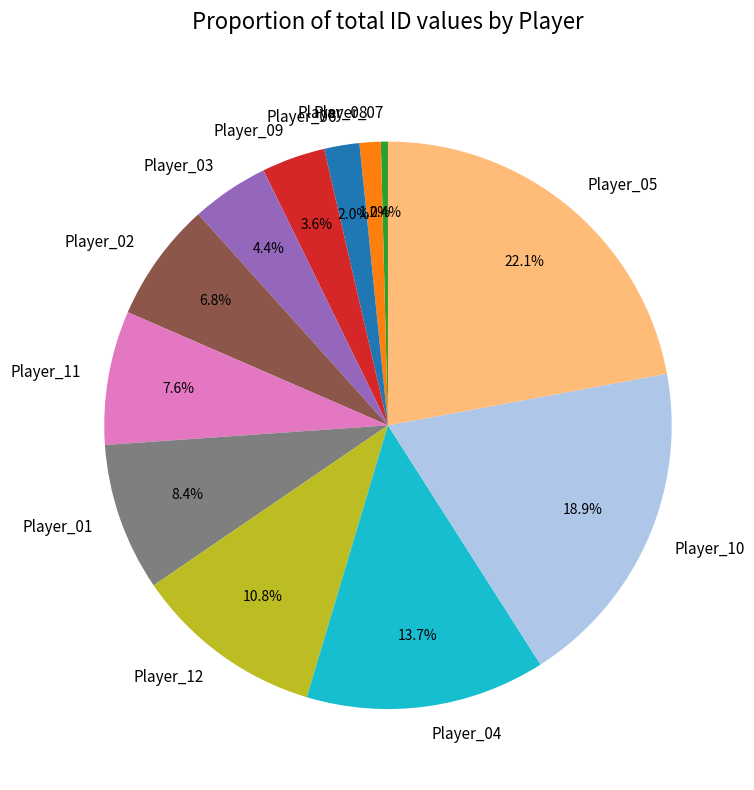

What is the largest slice in the pie chart?

Player_05